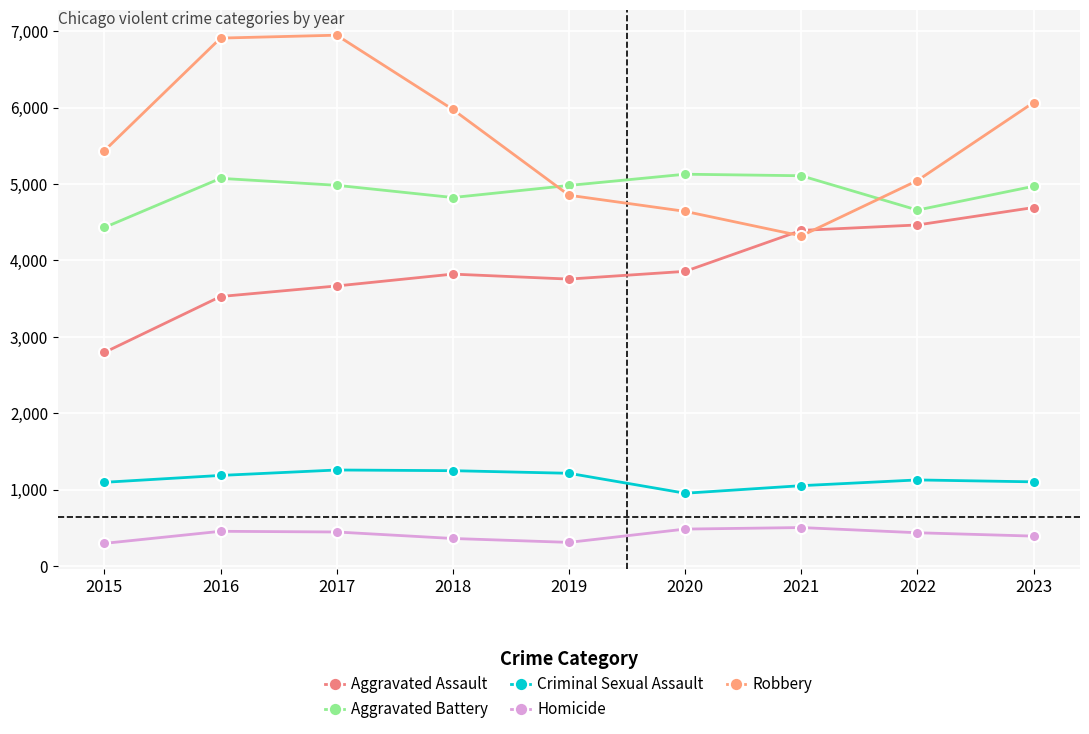

Which category has the highest value in the Homicide series?

2021